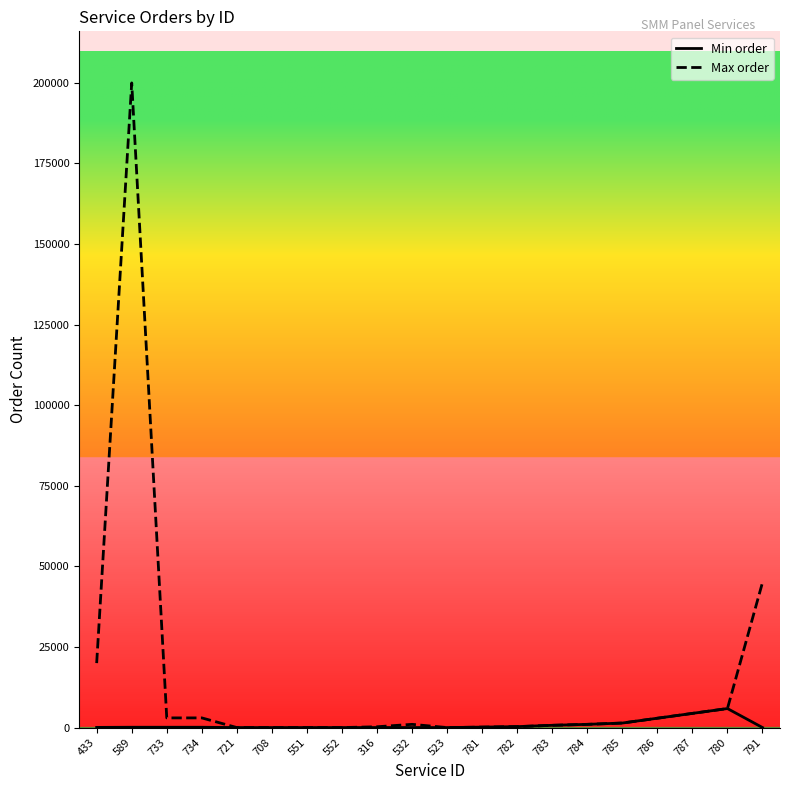

List the series in order of their overall mean, lowest first.

Min order, Max order